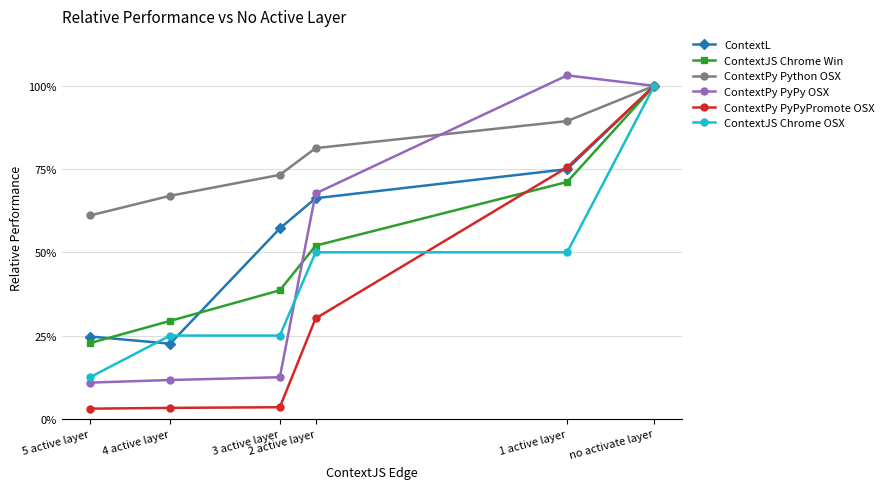

Which series changed the most between 1 active layer and 3 active layer?

ContextPy PyPy OSX